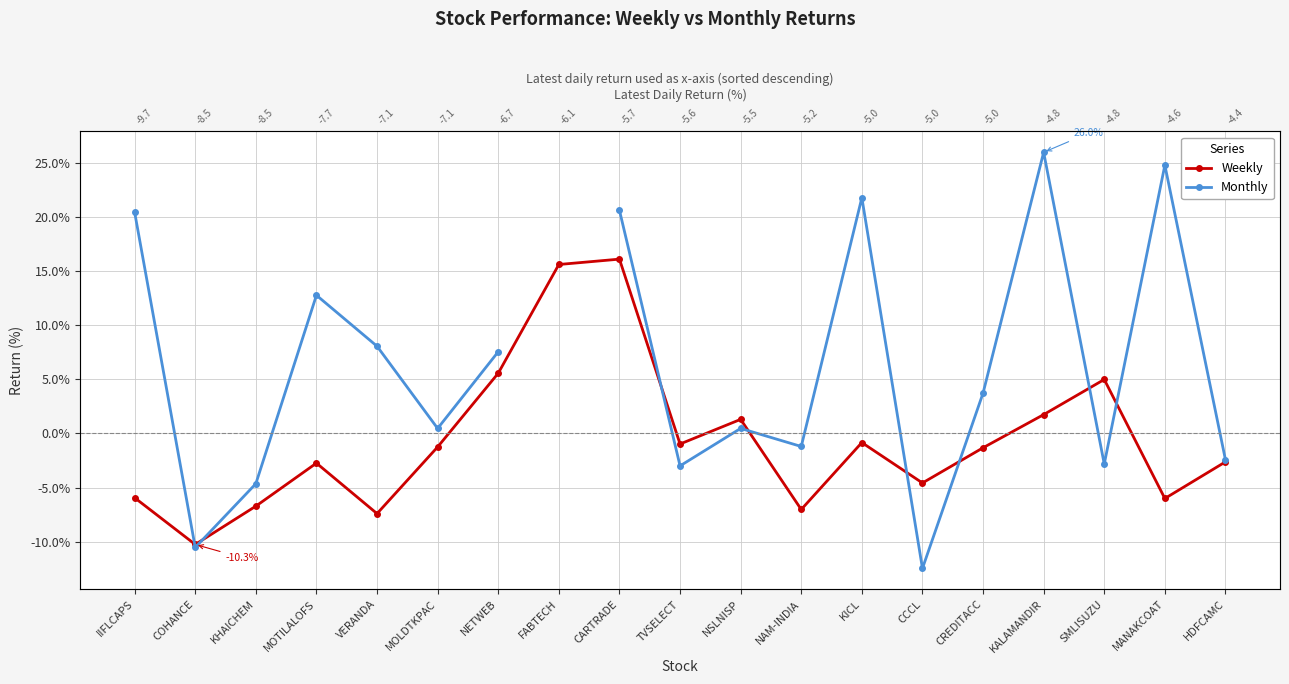

At how many categories does at least one series exceed 6?

9